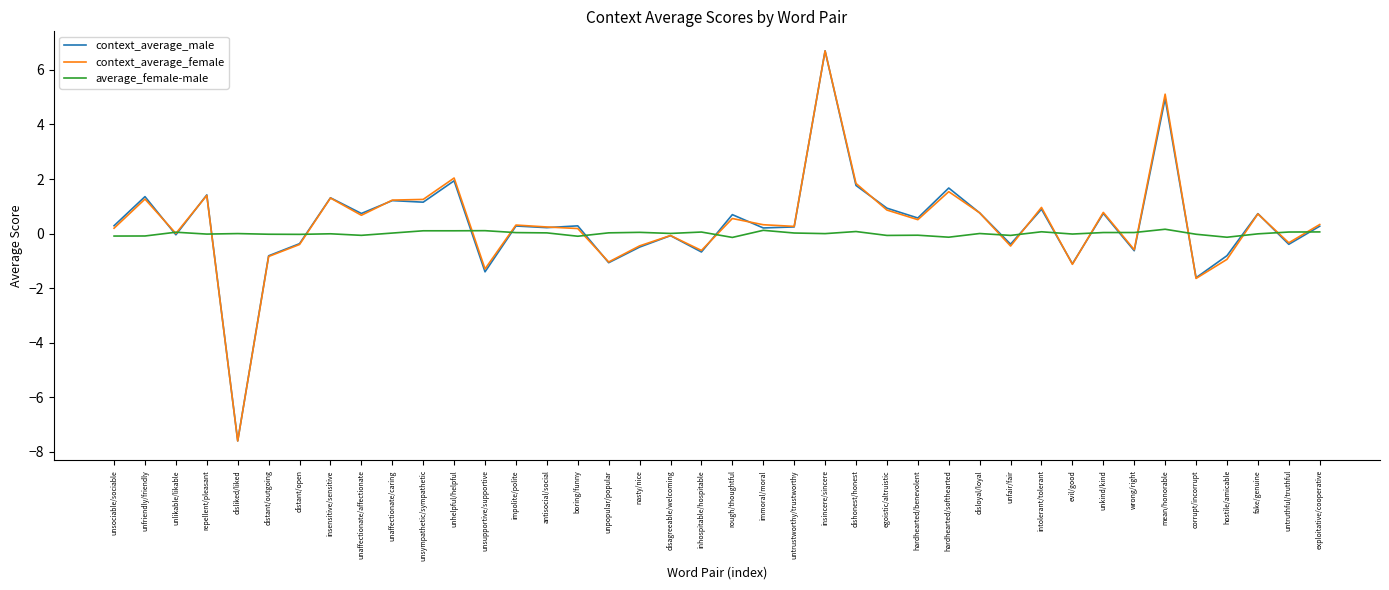

The average_female-male series shows -0.1 at unaffectionate/affectionate. True or false?

True